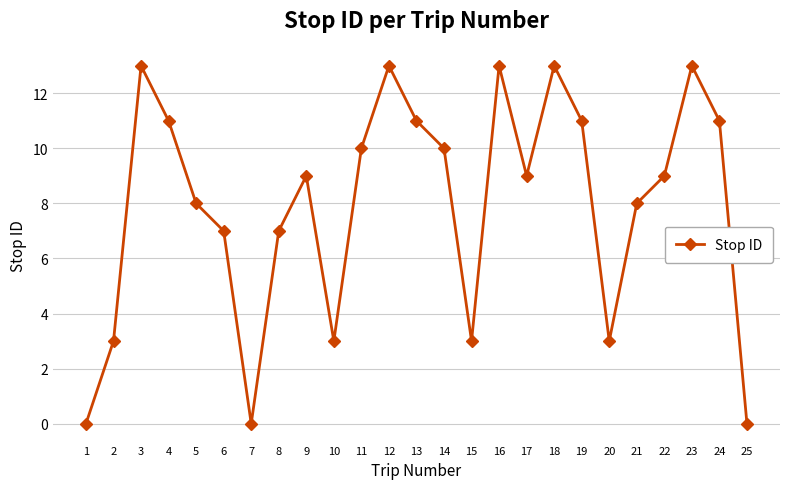

What is the difference between the maximum and minimum values?

13